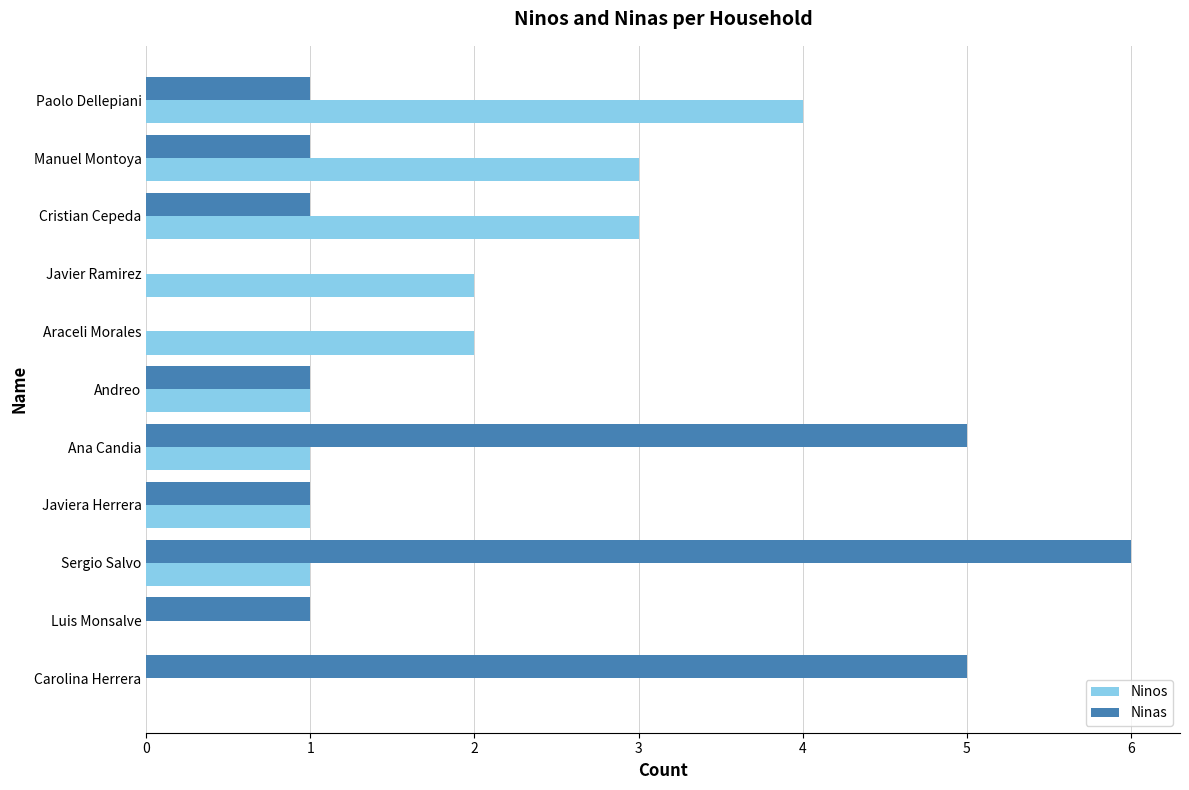

Count the Ninas values in the range 1 to 5.

8